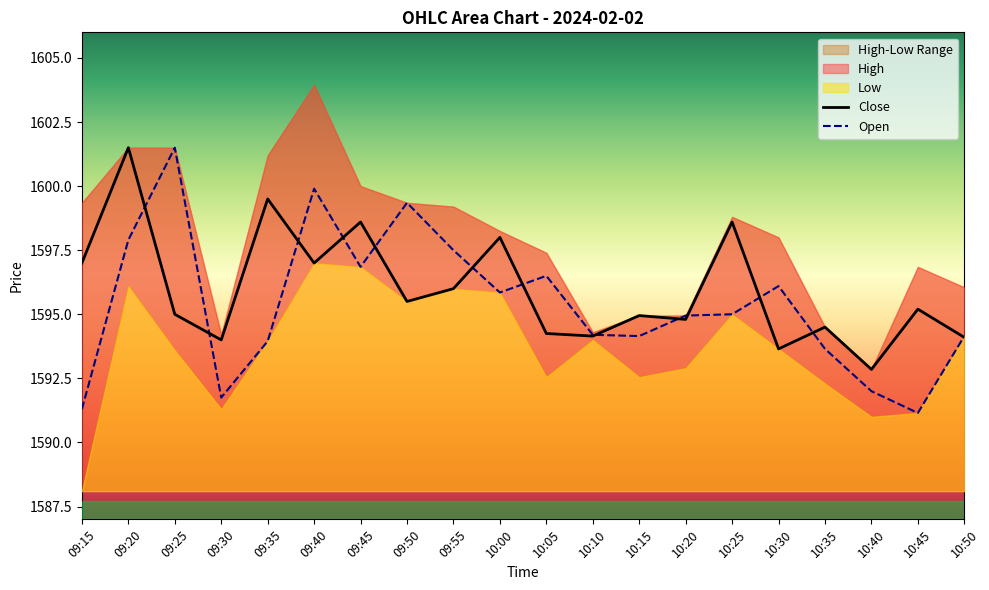

The value of Close at 09:20 is 1601.5. True or false?

True